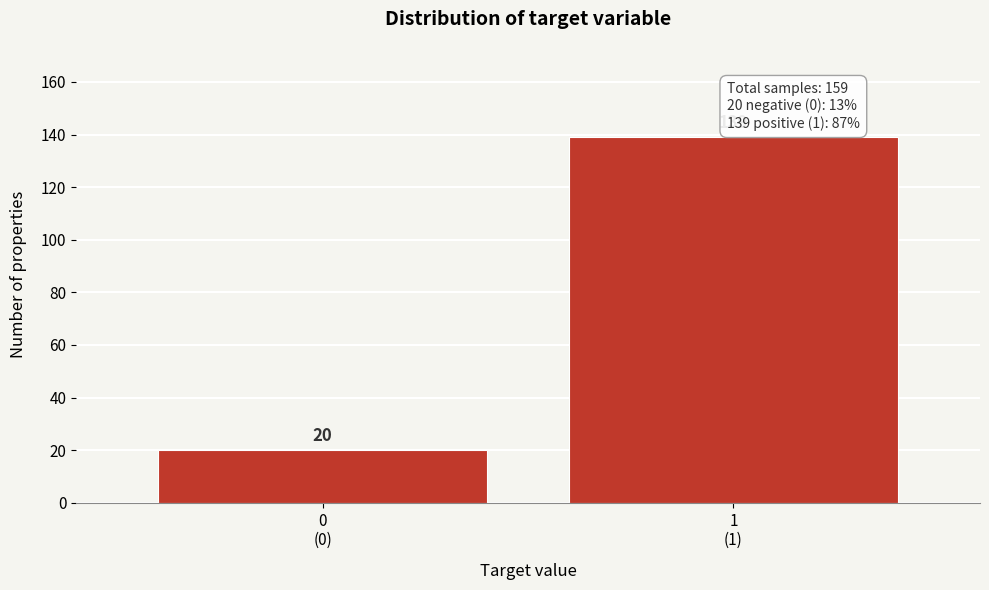

Reading left to right, what are all the values shown in this chart?

20	139